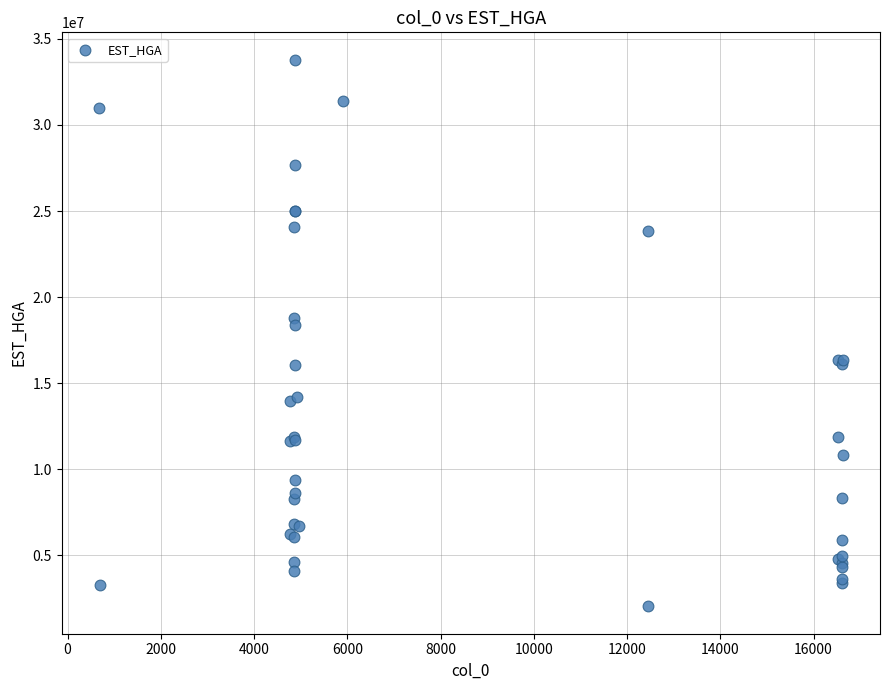

What Y value in the scatter plot is closest to 17908205?

18346153